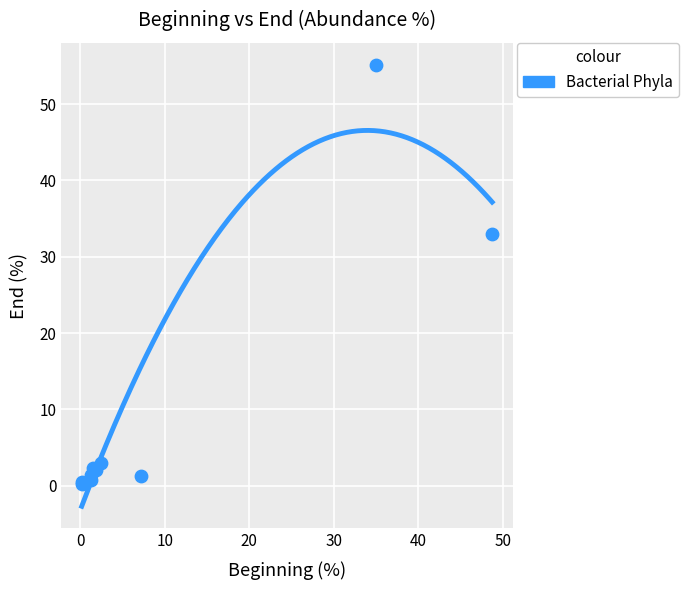

What Y value in the scatter plot is closest to 27?

33.0